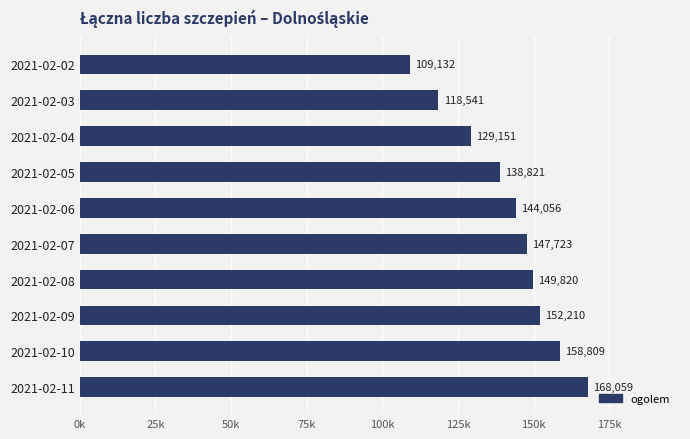

Rank the categories by value from highest to lowest.

2021-02-11, 2021-02-10, 2021-02-09, 2021-02-08, 2021-02-07, 2021-02-06, 2021-02-05, 2021-02-04, 2021-02-03, 2021-02-02